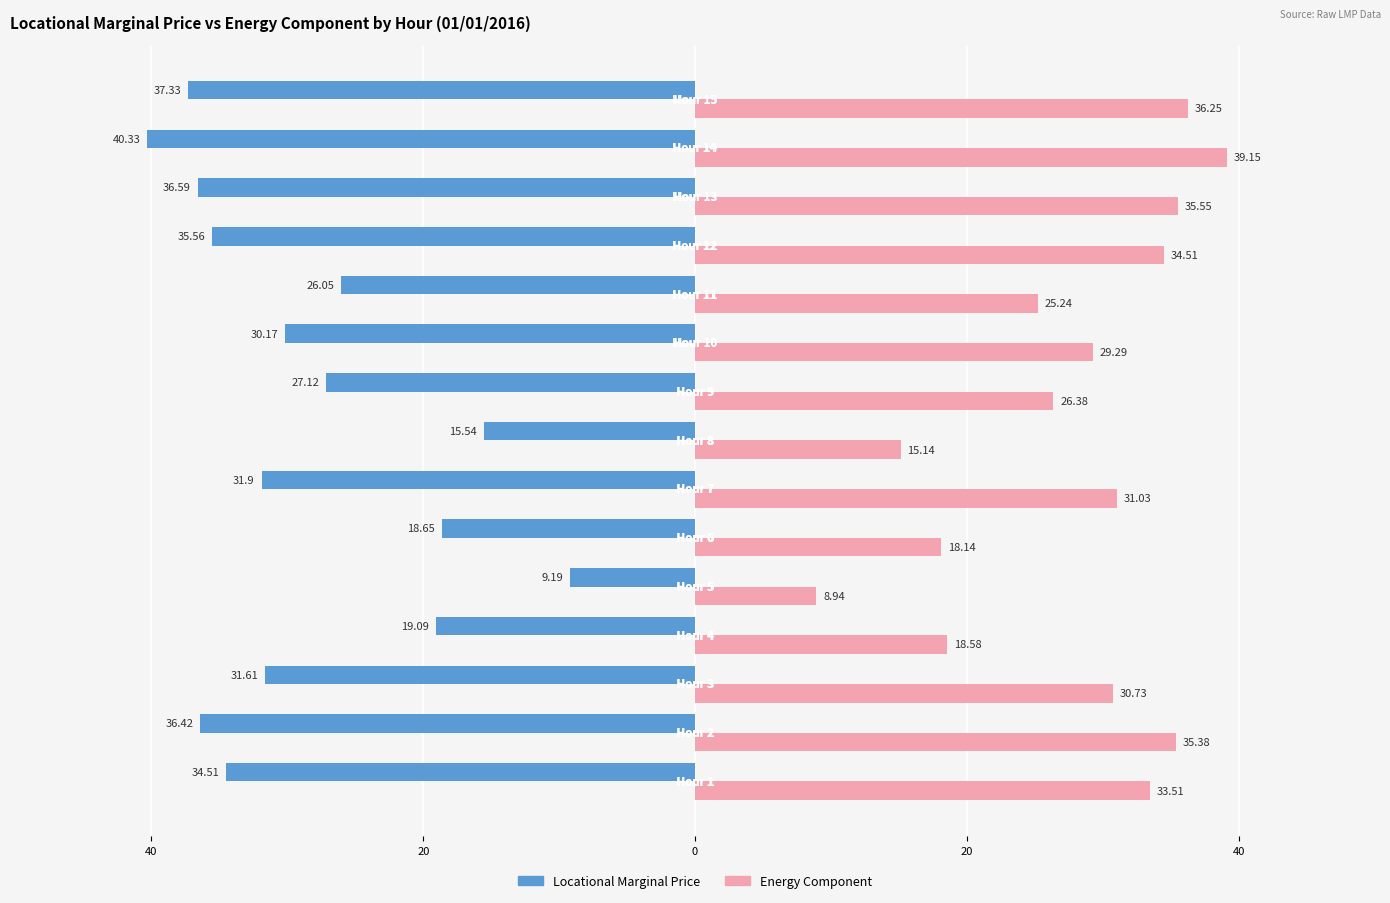

What are all the series names shown in the legend?

Locational Marginal Price, Energy Component